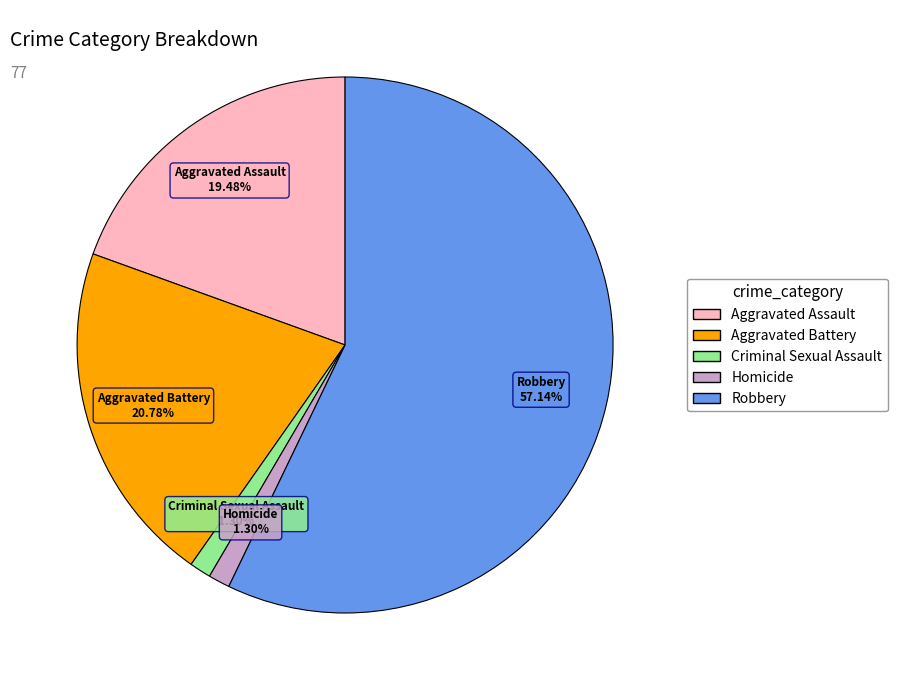

Does any single category account for the majority?

Yes